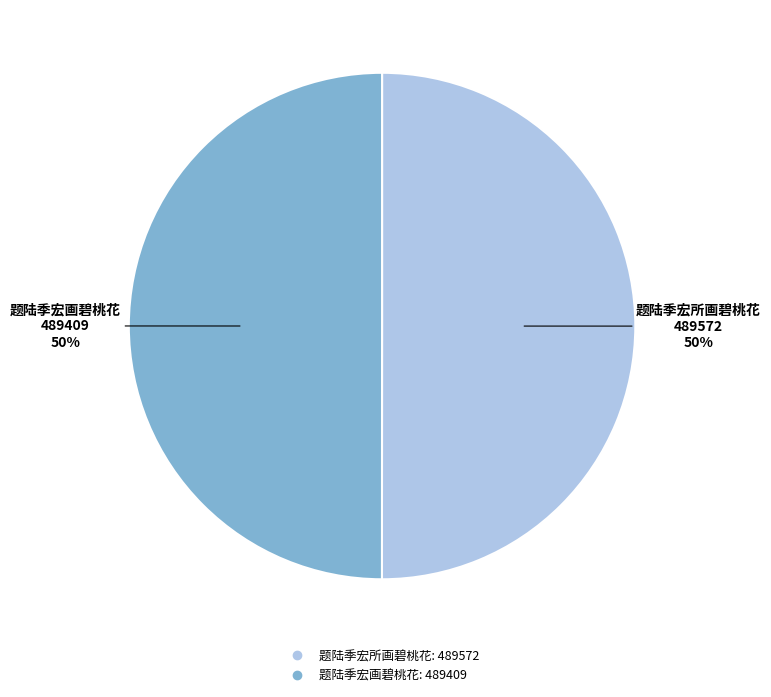

How many slices are in this pie chart?

2